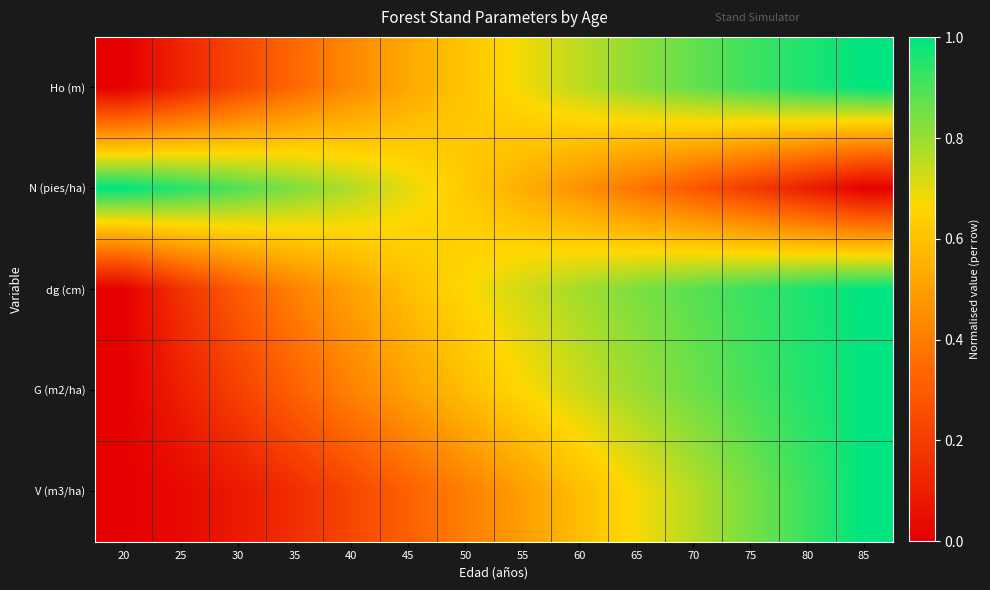

At which category is the sum across all series the highest?

85